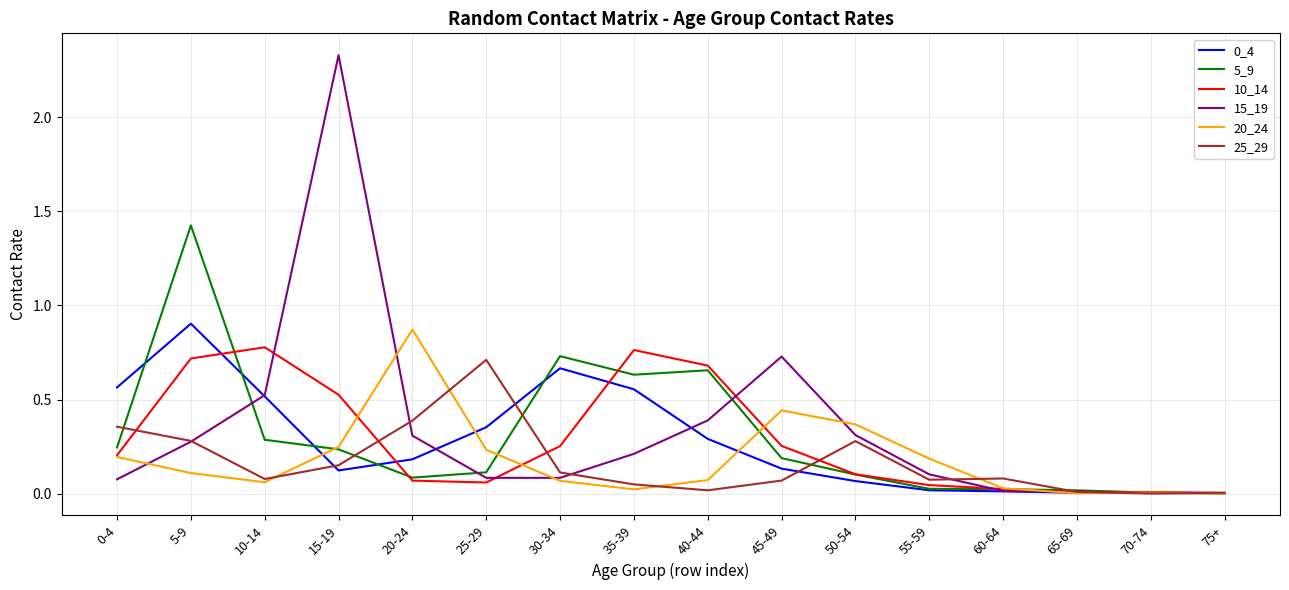

At which category does the chart reach its peak across all series?

15-19